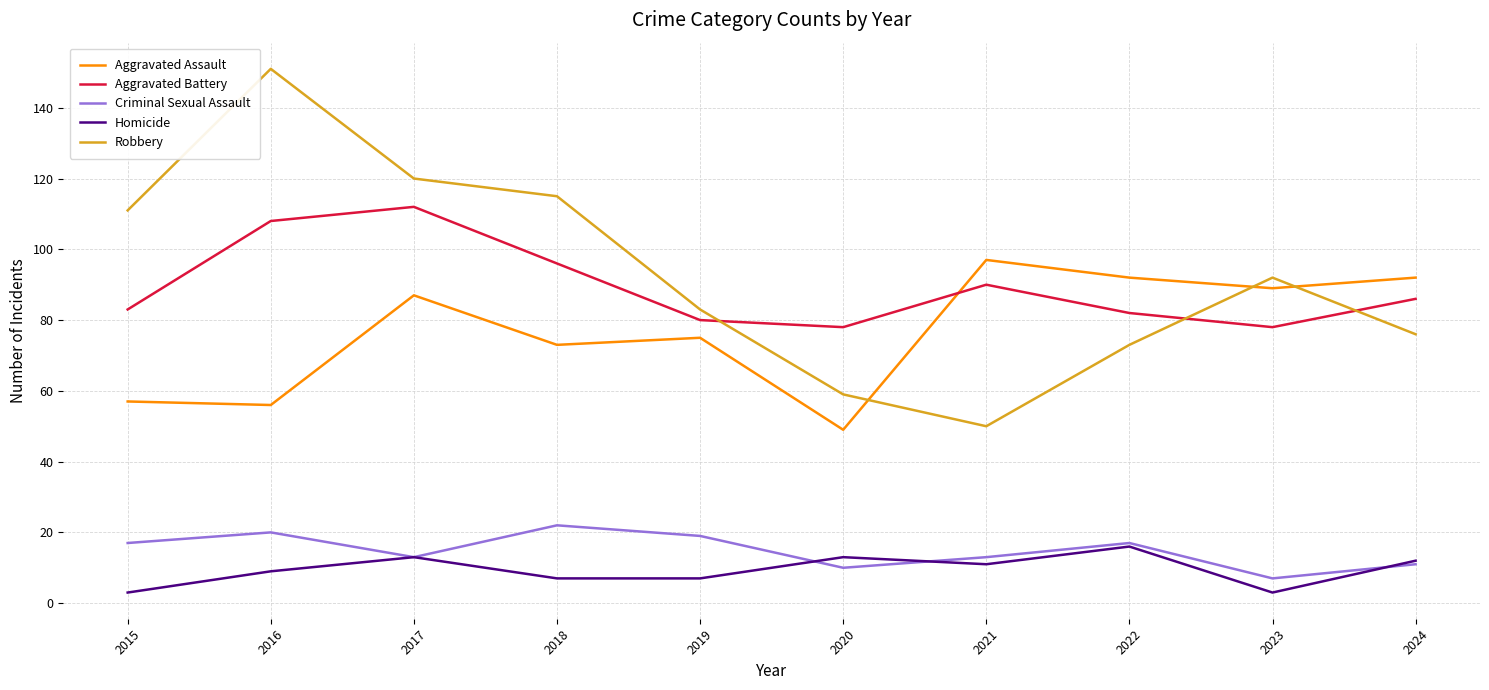

Reading left to right, what are all the values shown in this chart?

Aggravated Assault: 57	56	87	73	75	49	97	92	89	92
Aggravated Battery: 83	108	112	96	80	78	90	82	78	86
Criminal Sexual Assault: 17	20	13	22	19	10	13	17	7	11
Homicide: 3	9	13	7	7	13	11	16	3	12
Robbery: 111	151	120	115	83	59	50	73	92	76